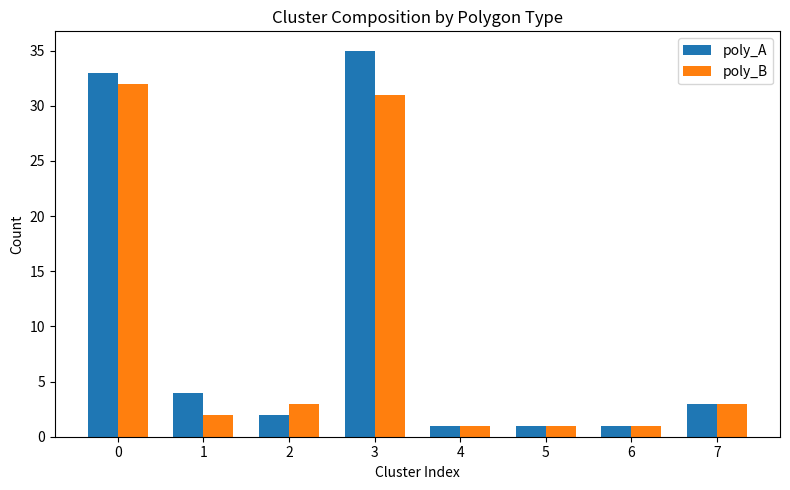

True or false: poly_B has a value of 1 at 4.

True